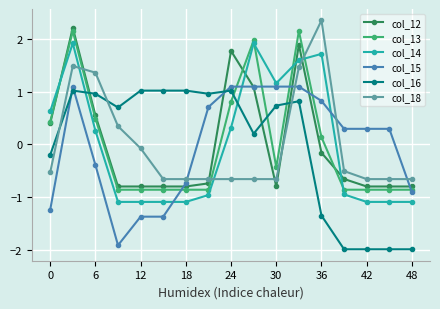

True or false: col_16 has more than 0 interior local peaks.

True